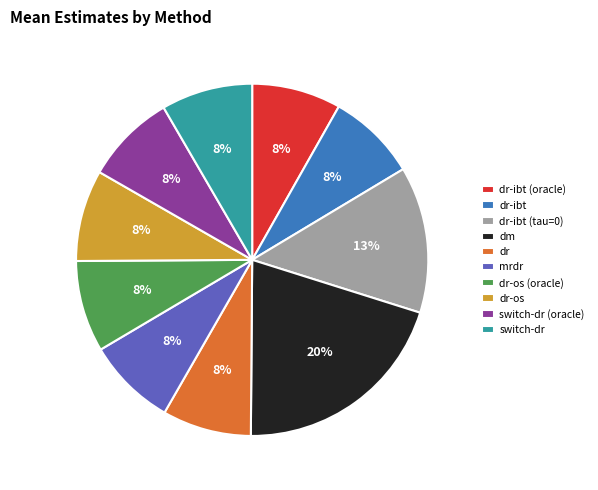

Which category has the biggest portion of the pie?

dm